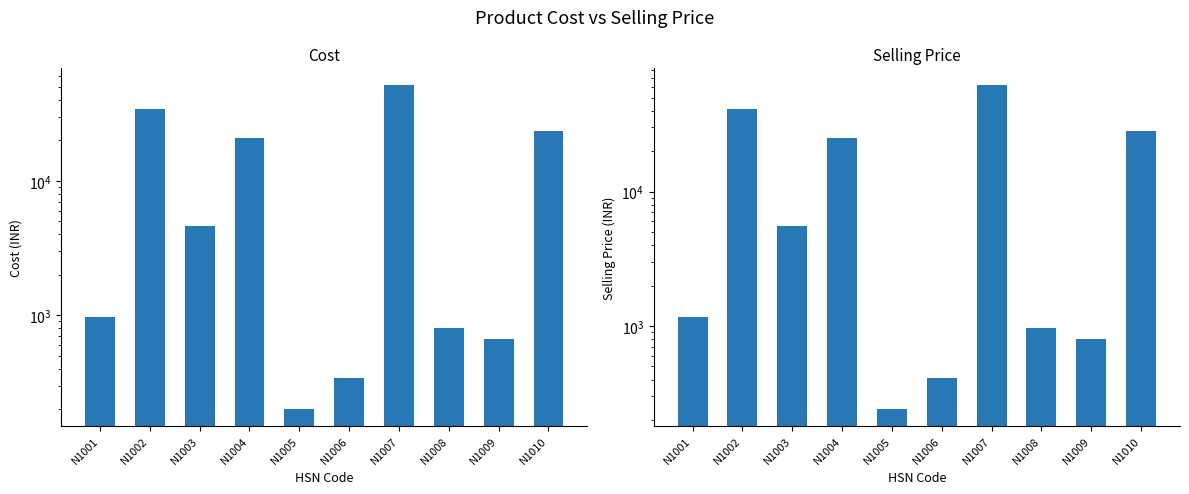

Reading left to right, list all the values displayed in this chart.

Cost: N1001=980.0	N1002=34500.0	N1003=4600.0	N1004=21000.0	N1005=200.0	N1006=340.0	N1007=52000.0	N1008=799.0	N1009=670.0	N1010=23500.0
Selling Price: N1001=1176.0	N1002=41400.0	N1003=5520.0	N1004=25200.0	N1005=240.0	N1006=408.0	N1007=62400.0	N1008=958.8	N1009=804.0	N1010=28200.0